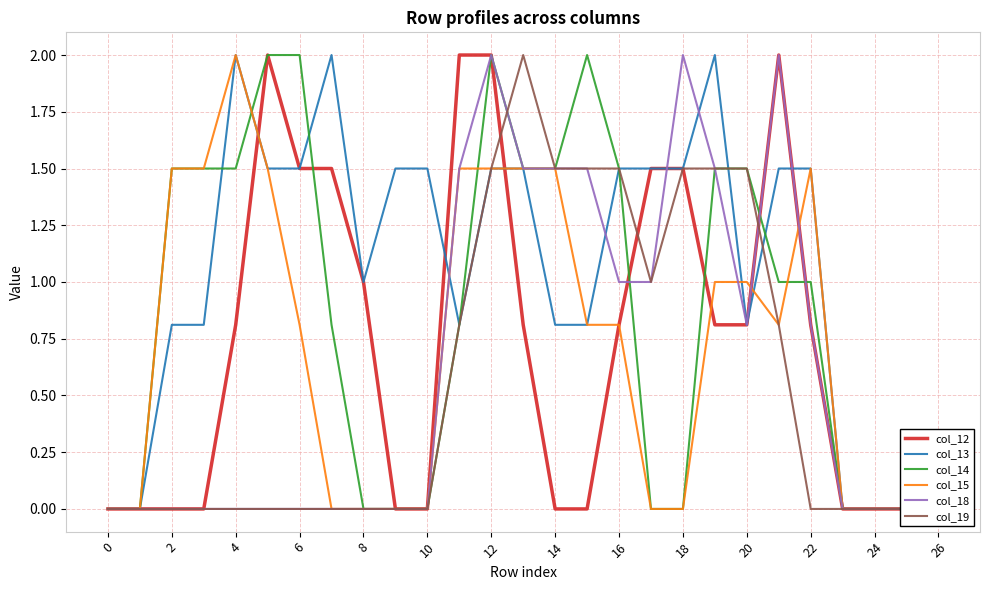

The col_13 series shows 0.0 at 24. True or false?

True